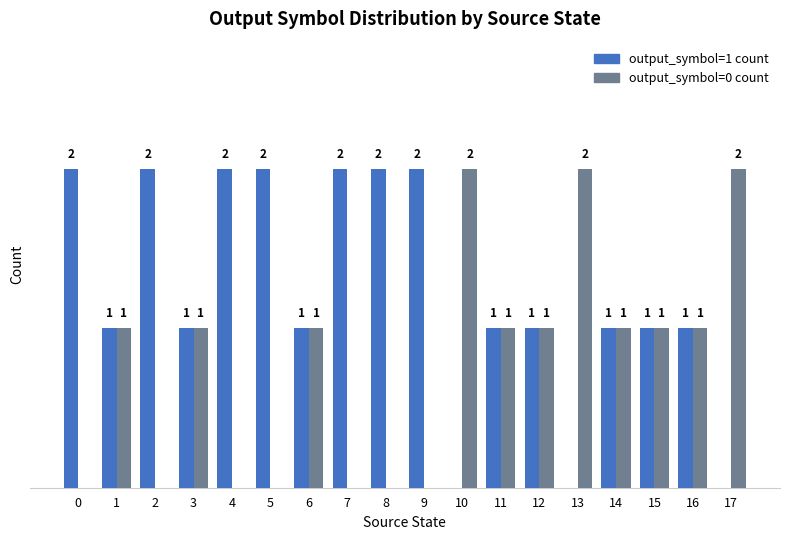

Which series has the largest total across all categories?

output_symbol=1 count